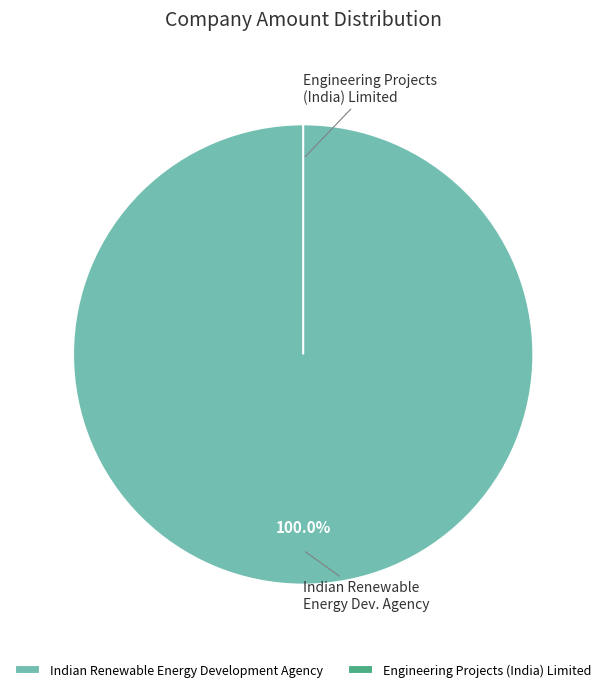

Rank the categories by value from highest to lowest.

Indian Renewable Energy Development Agency, Engineering Projects (India) Limited